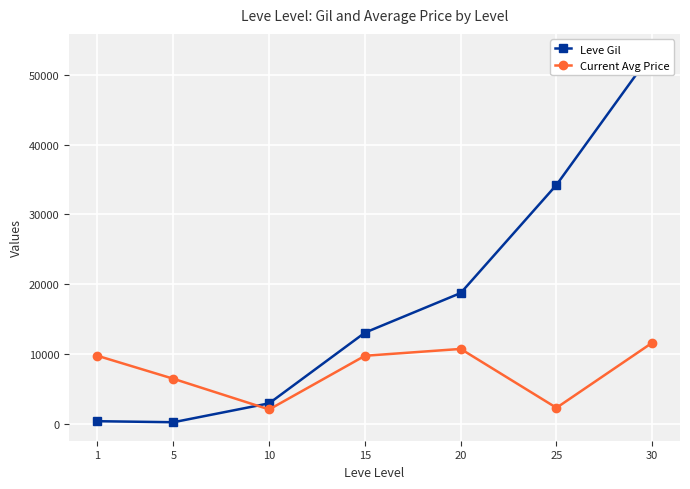

Where is Current Avg Price nearest to the value 6812?

5